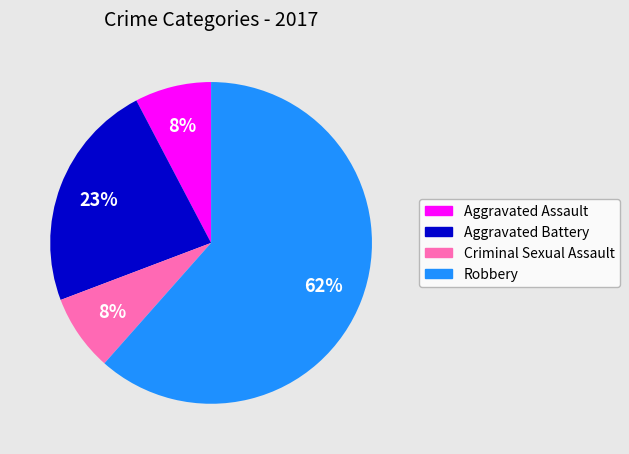

To the nearest percent, what is the difference between the Aggravated Battery and Aggravated Assault slice percentages?

15%